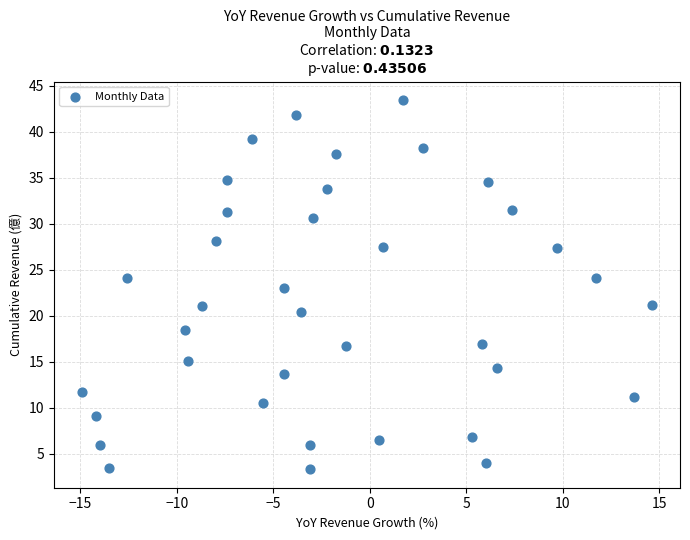

What is the range of X values (max minus min)?

29.5